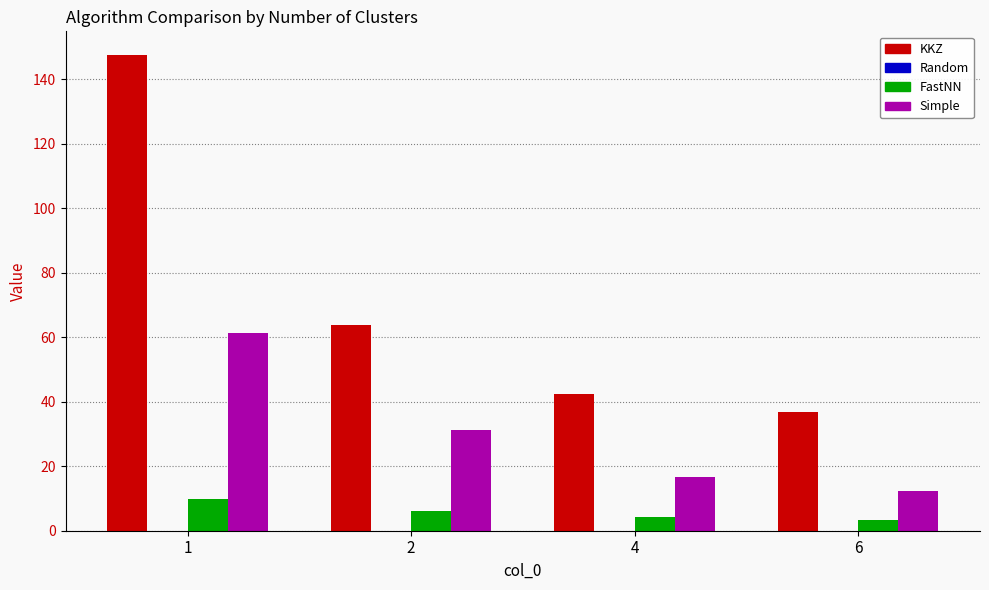

Which series changed the most between 4 and 6?

KKZ